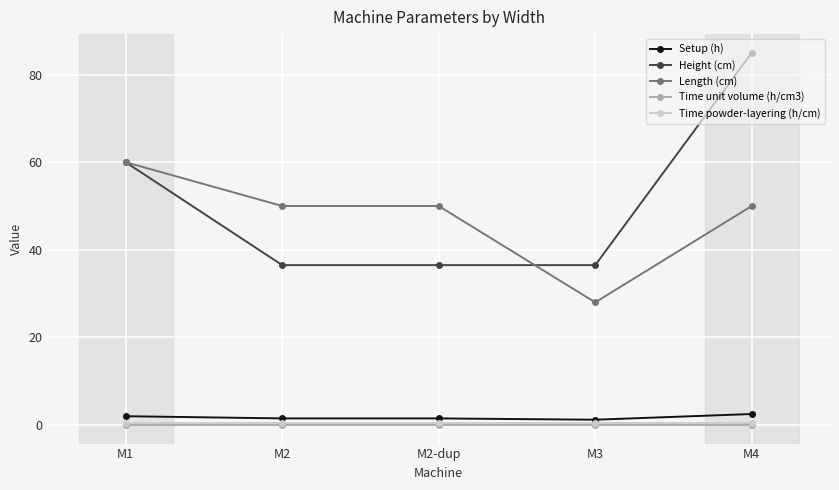

What is the label of the 5th point from the right?

M1